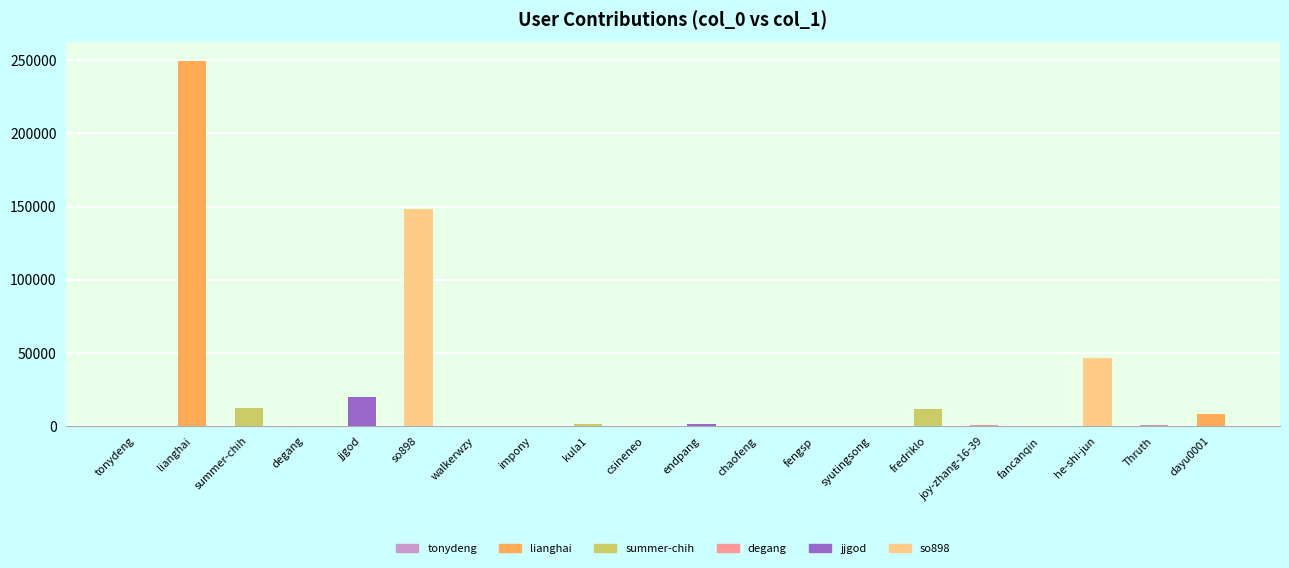

What is the ratio of the value at so898 to the value at jjgod?

7.5